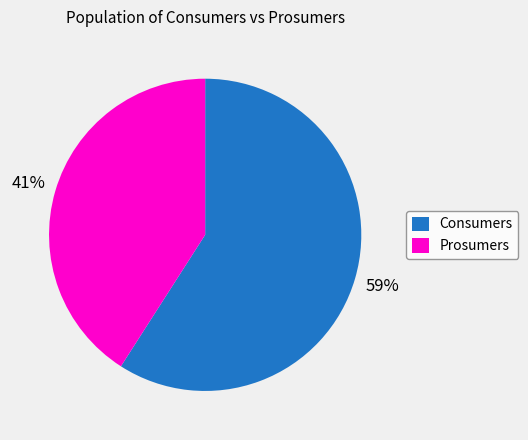

What is the ratio of the value at Prosumers to the value at Consumers?

0.7